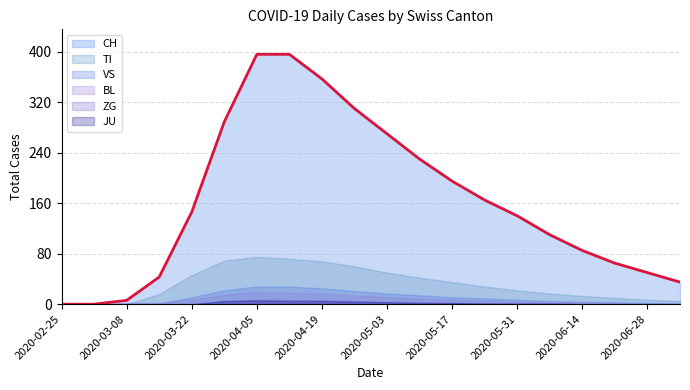

What are all the series names shown in the legend?

CH, TI, VS, BL, ZG, JU